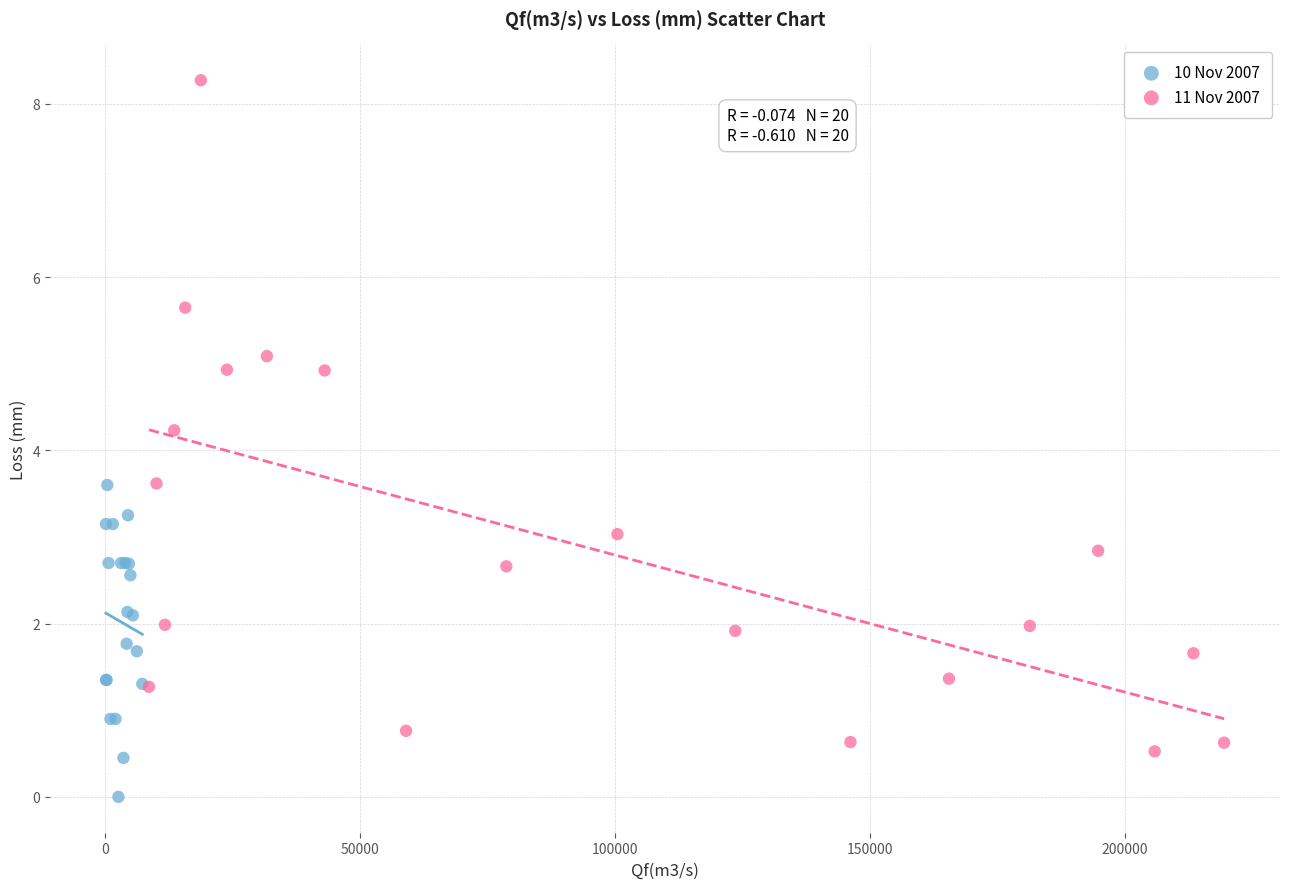

Which series reaches the maximum Y coordinate?

11 Nov 2007